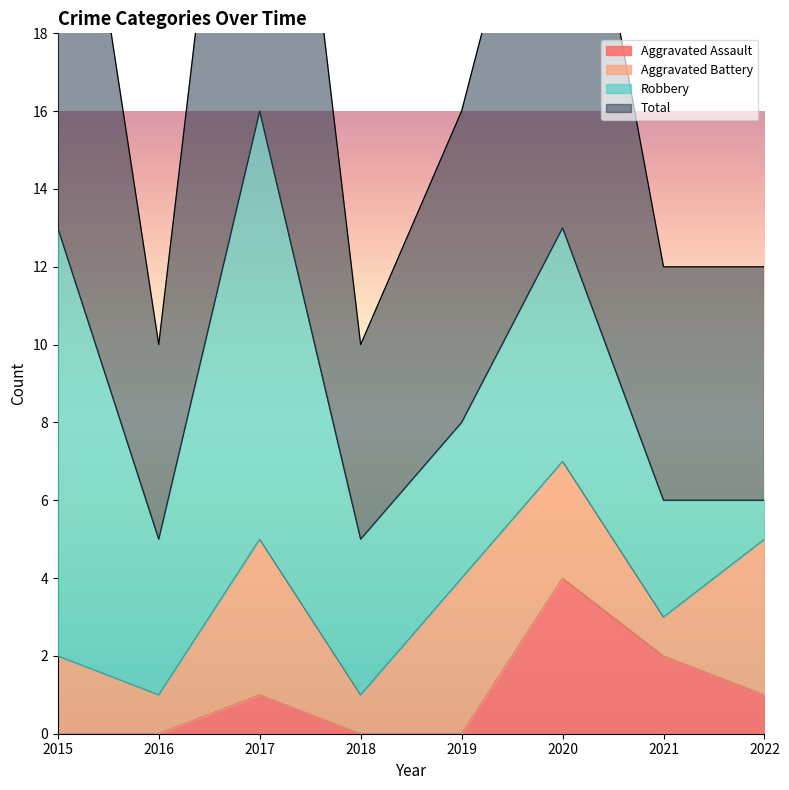

Which series has the widest spread of values?

Total